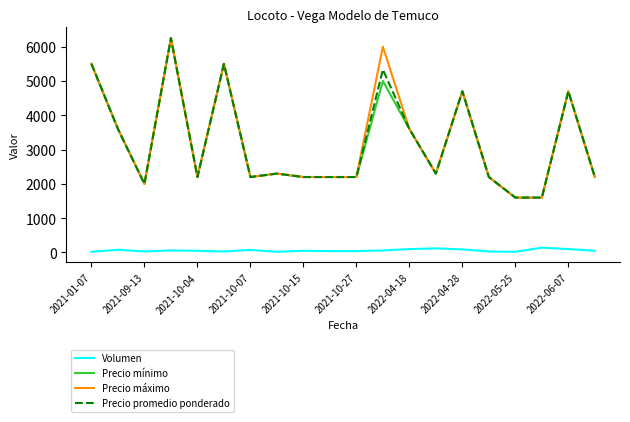

True or false: Precio promedio ponderado has more than 2 interior local peaks.

True